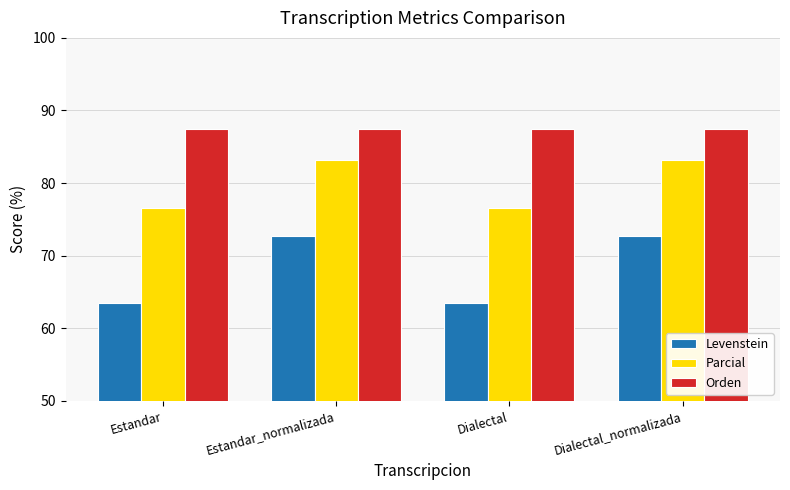

What is the sum of all Parcial values?

319.5